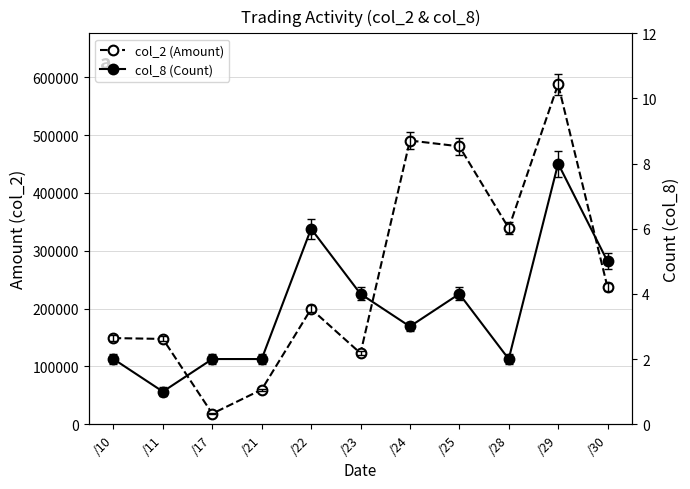

Which series has the largest total across all categories?

col_2 (Amount)